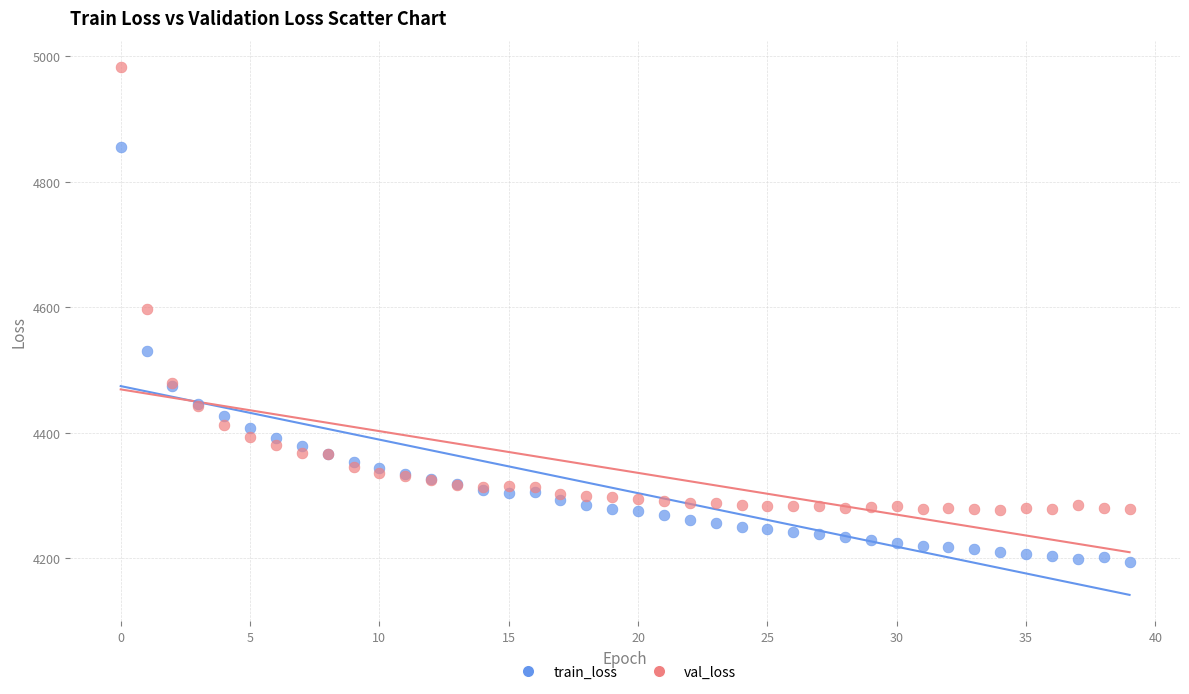

In the val_loss series, what Y value is closest to 4630?

4596.4